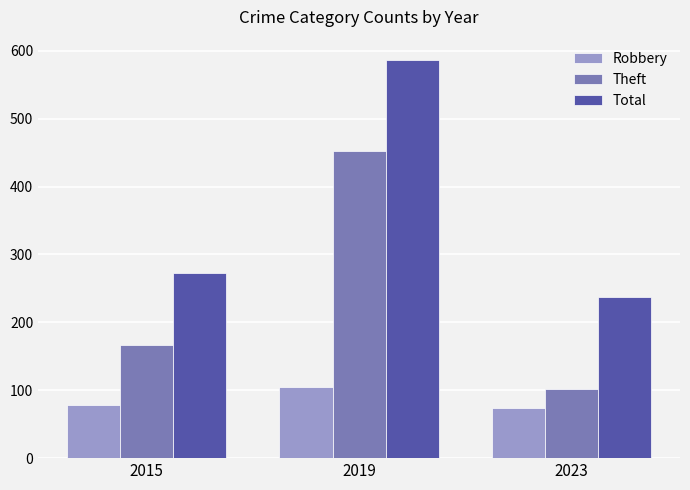

Reading left to right, list all the values displayed in this chart.

Robbery: 78	105	74
Theft: 167	453	102
Total: 273	587	237